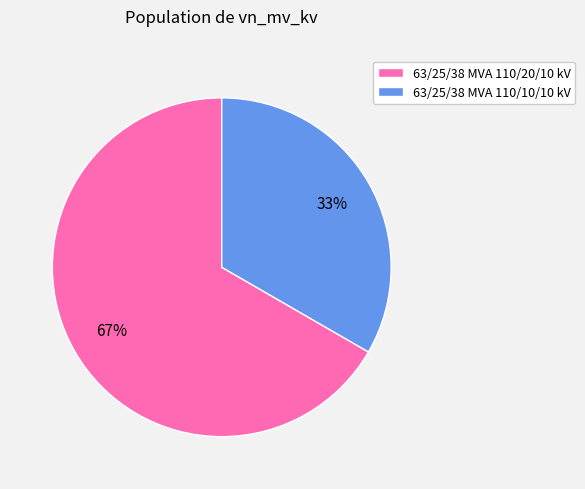

True or false: 63/25/38 MVA 110/20/10 kV accounts for 79% of the total.

False